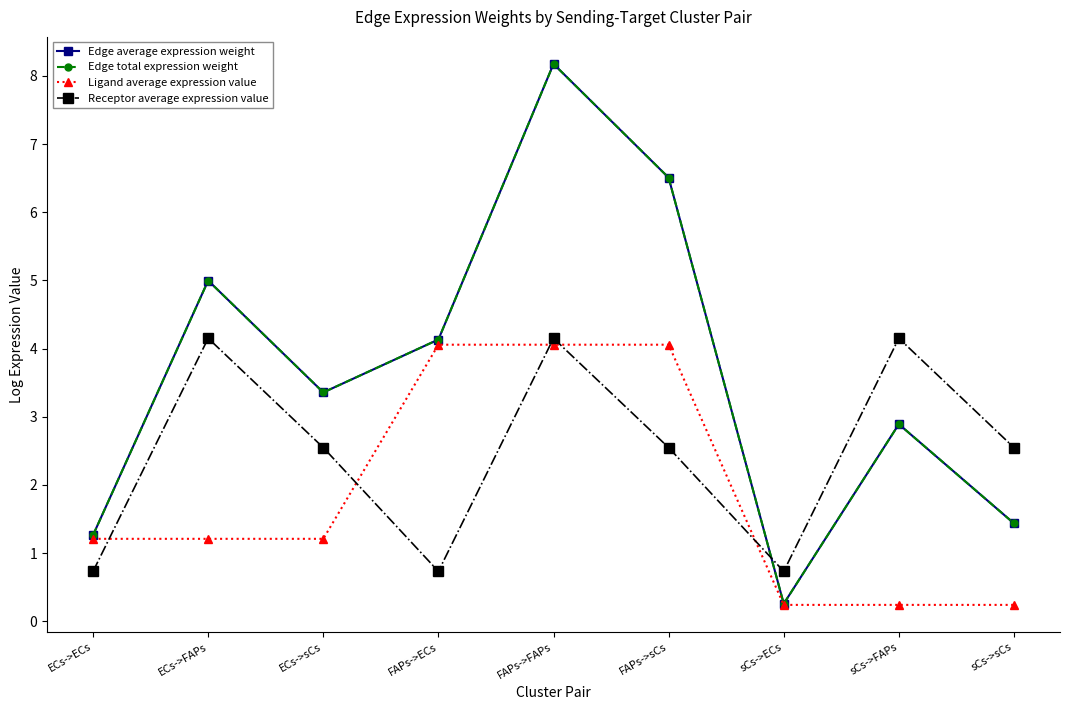

Reading left to right, what are all the values shown in this chart?

Edge average expression weight: ECs->ECs=1.3	ECs->FAPs=5.0	ECs->sCs=3.4	FAPs->ECs=4.1	FAPs->FAPs=8.2	FAPs->sCs=6.5	sCs->ECs=0.3	sCs->FAPs=2.9	sCs->sCs=1.4
Edge total expression weight: ECs->ECs=1.3	ECs->FAPs=5.0	ECs->sCs=3.4	FAPs->ECs=4.1	FAPs->FAPs=8.2	FAPs->sCs=6.5	sCs->ECs=0.3	sCs->FAPs=2.9	sCs->sCs=1.4
Ligand average expression value: ECs->ECs=1.2	ECs->FAPs=1.2	ECs->sCs=1.2	FAPs->ECs=4.1	FAPs->FAPs=4.1	FAPs->sCs=4.1	sCs->ECs=0.2	sCs->FAPs=0.2	sCs->sCs=0.2
Receptor average expression value: ECs->ECs=0.7	ECs->FAPs=4.2	ECs->sCs=2.5	FAPs->ECs=0.7	FAPs->FAPs=4.2	FAPs->sCs=2.5	sCs->ECs=0.7	sCs->FAPs=4.2	sCs->sCs=2.5